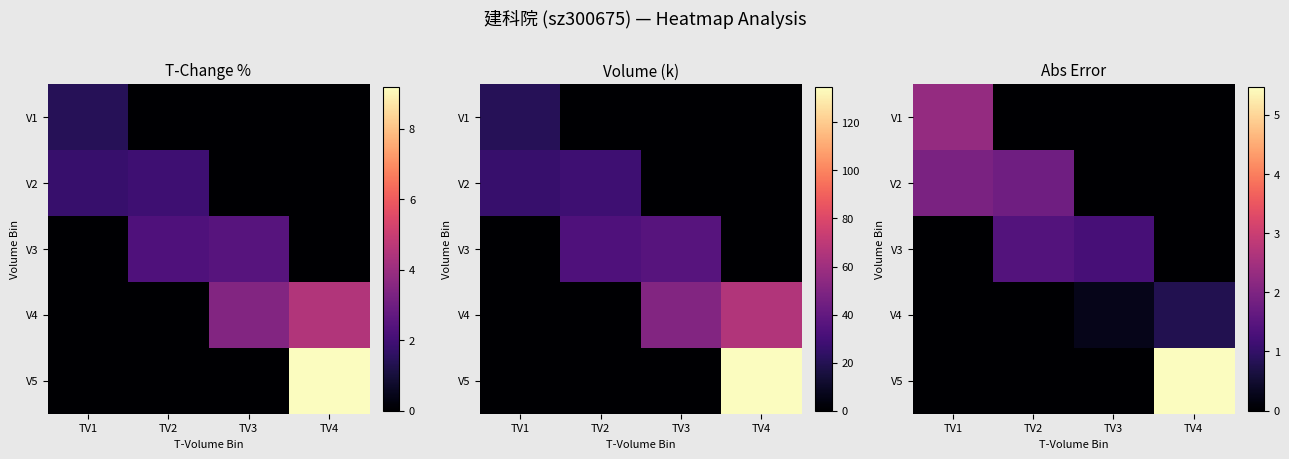

What is the difference between the maximum and minimum values in the V5 series?

5.5